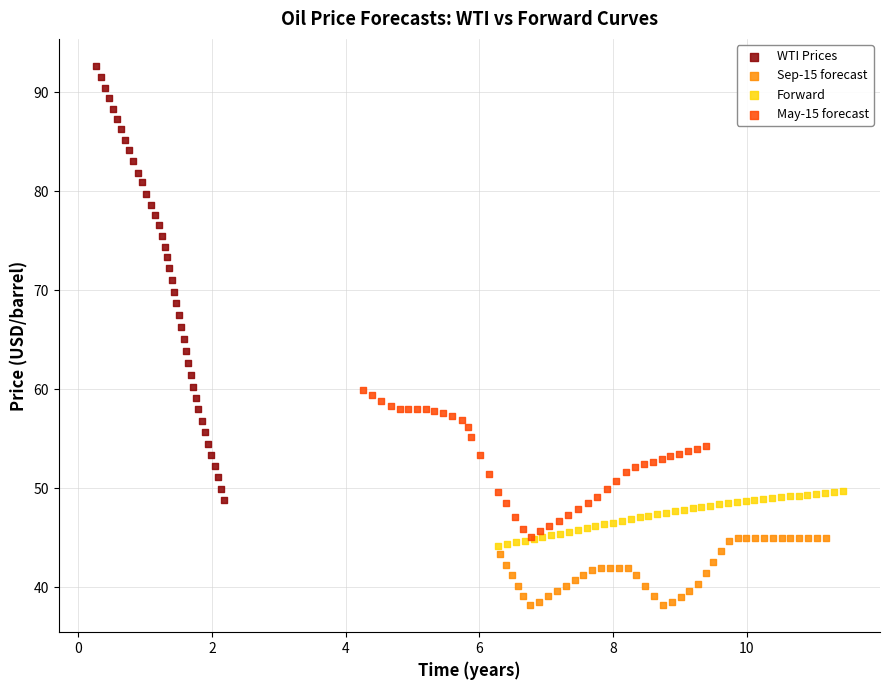

Which series contains the lowest Y value?

Sep-15 forecast